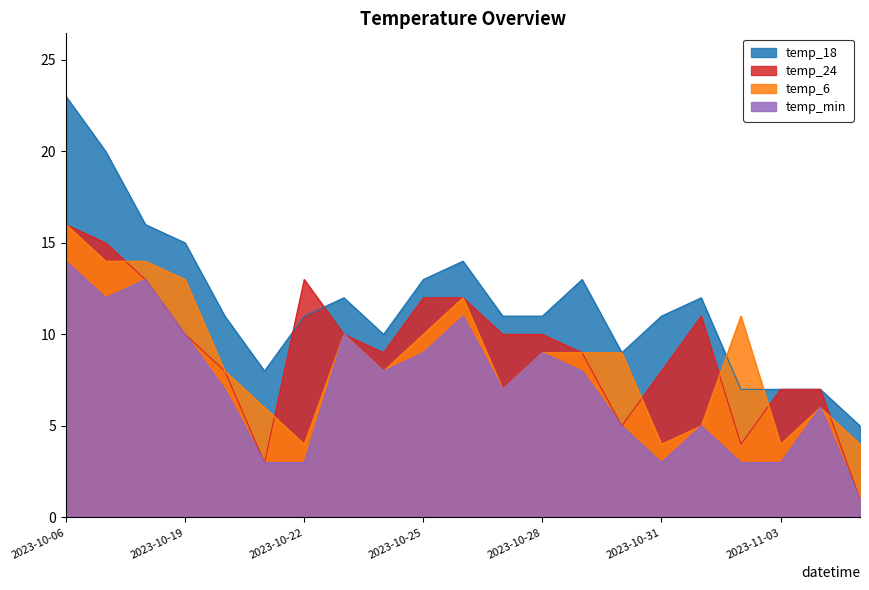

How many data points does each series have?

21